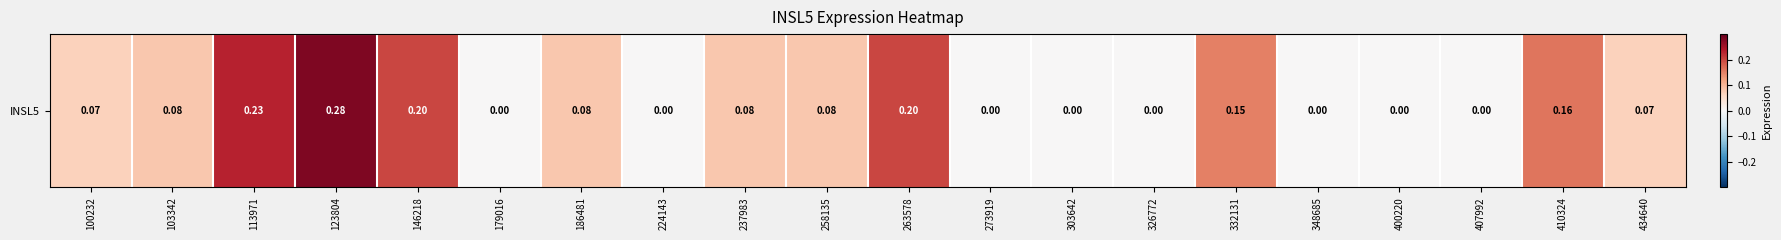

What is the difference between the second highest and second lowest values?

0.2